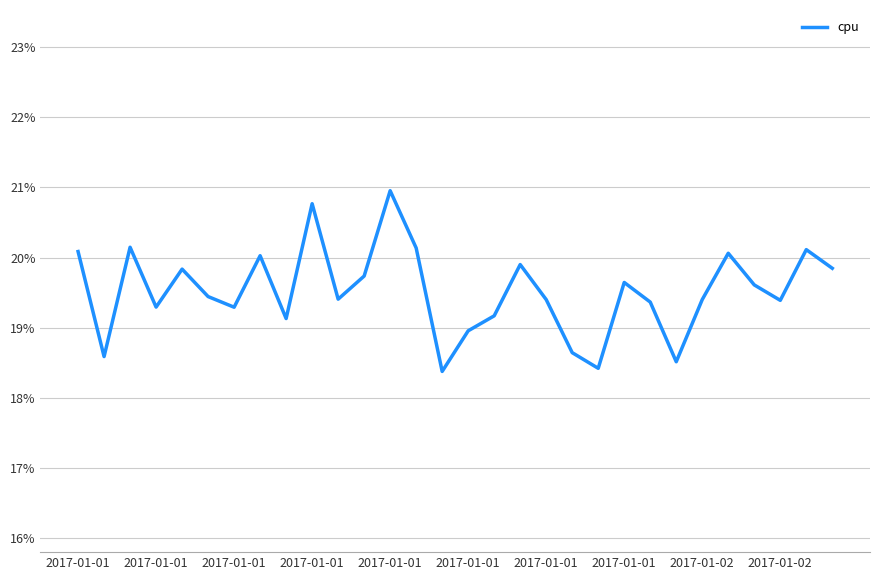

What is the minimum value shown in the chart?

18.4